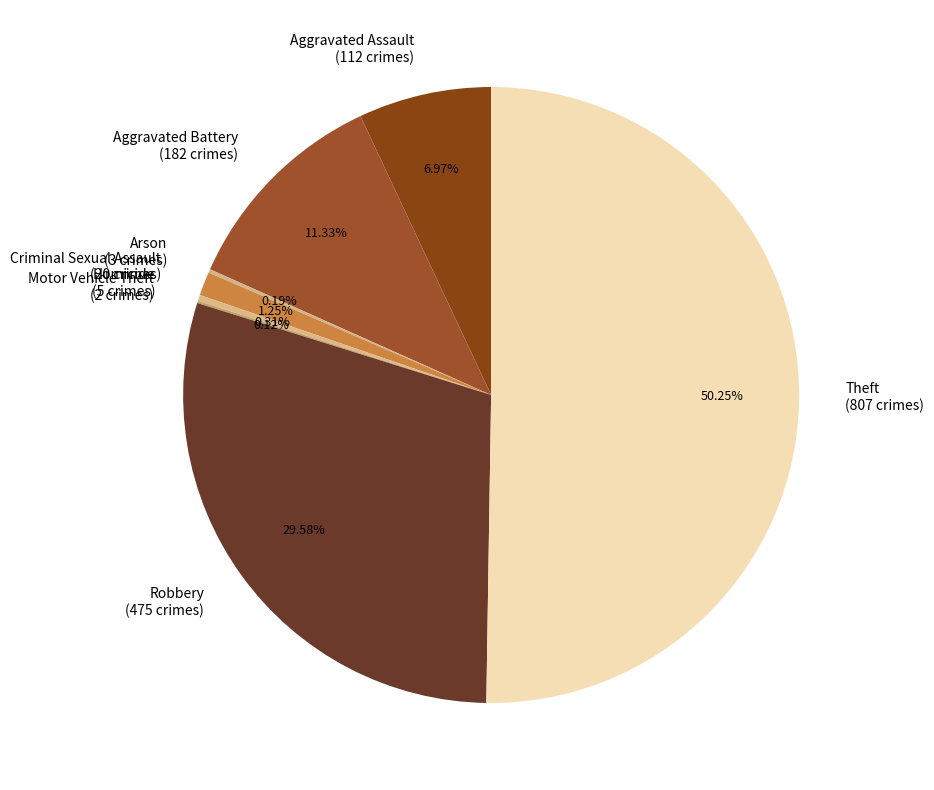

Combined, do Criminal Sexual Assault (20 crimes) and Aggravated Assault (112 crimes) account for over 50%?

No